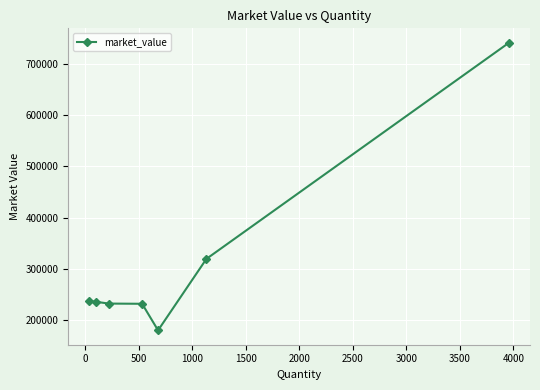

True or false: the data has more than 2 interior local peaks.

False